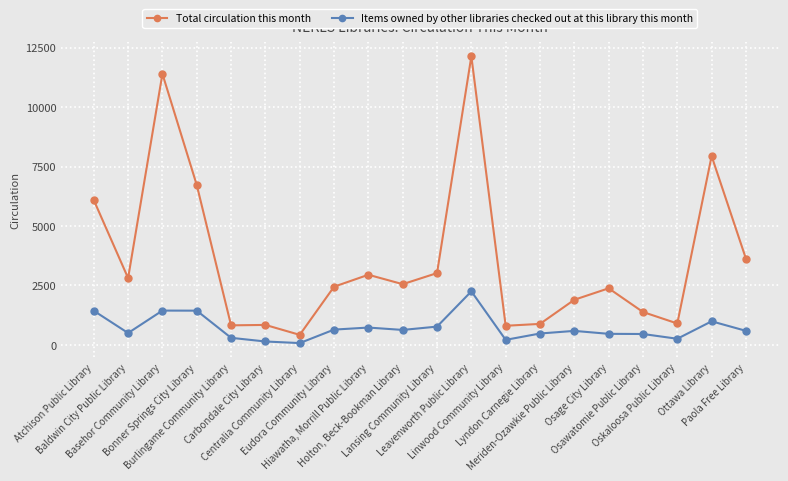

What is the greatest value displayed?

12139